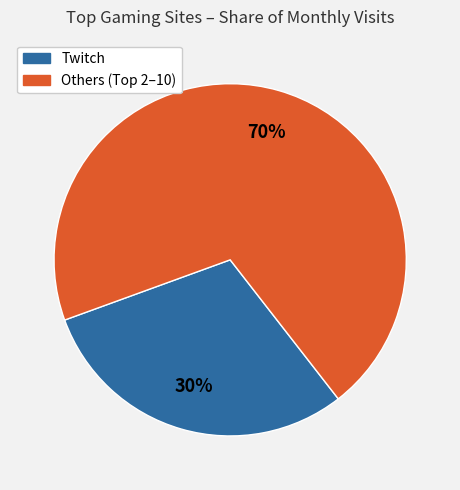

Does any single category account for the majority?

Yes